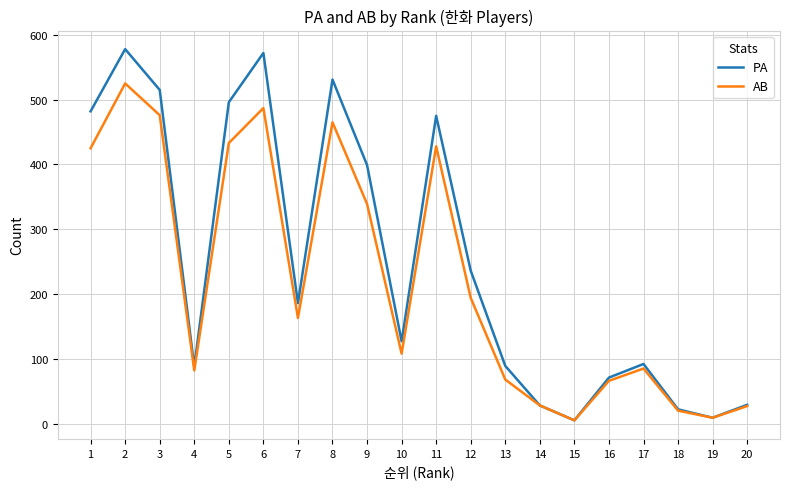

Rank the series at 9 from lowest to highest value.

AB, PA